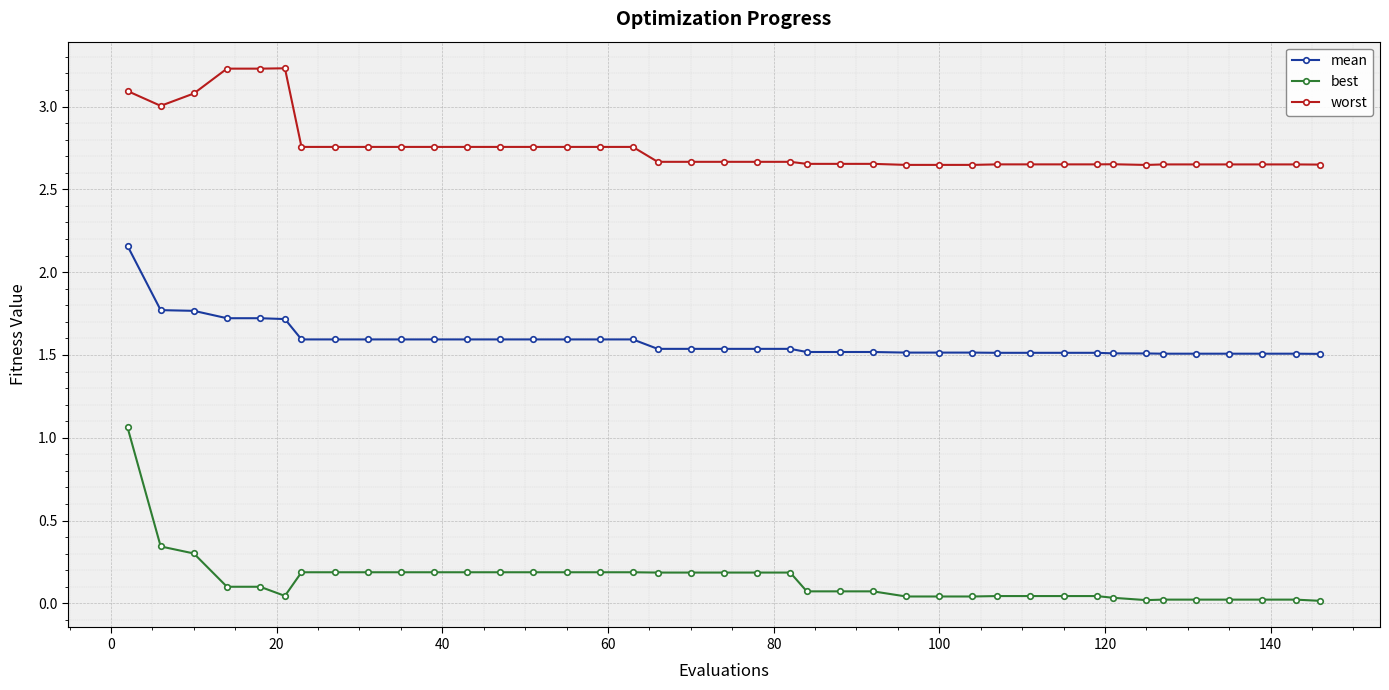

What is the sum of all best values?

5.6